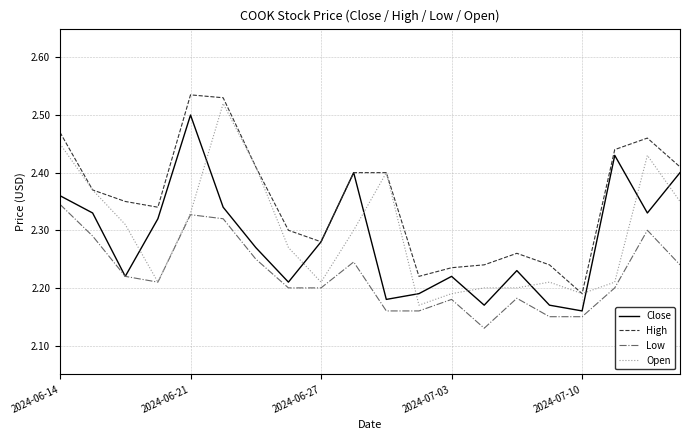

True or false: Close and Open cross at least once.

True